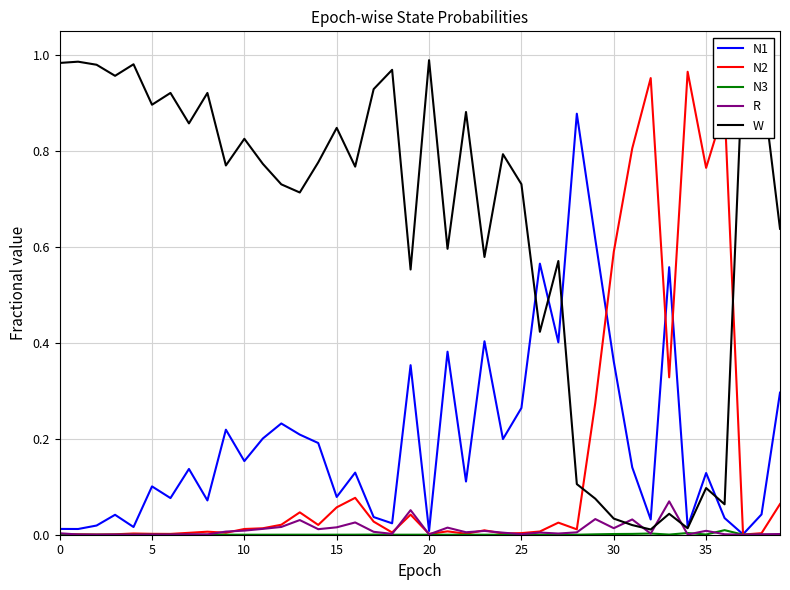

At which category is the sum across all series the highest?

28